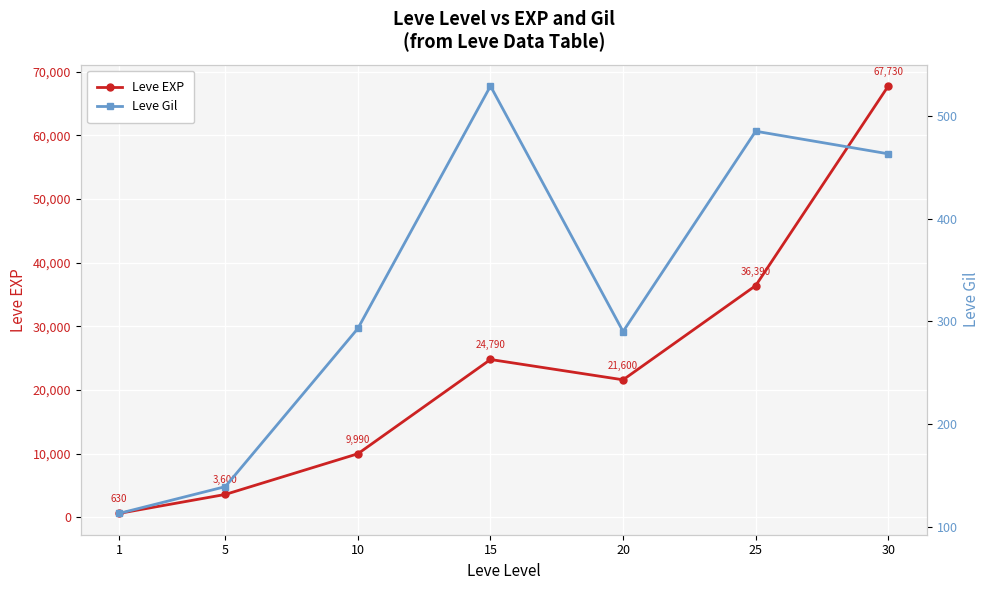

What are all the series names shown in the legend?

Leve EXP, Leve Gil